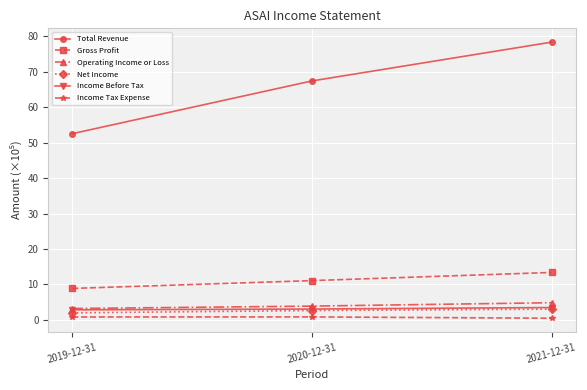

Which series has the widest spread of values?

Total Revenue